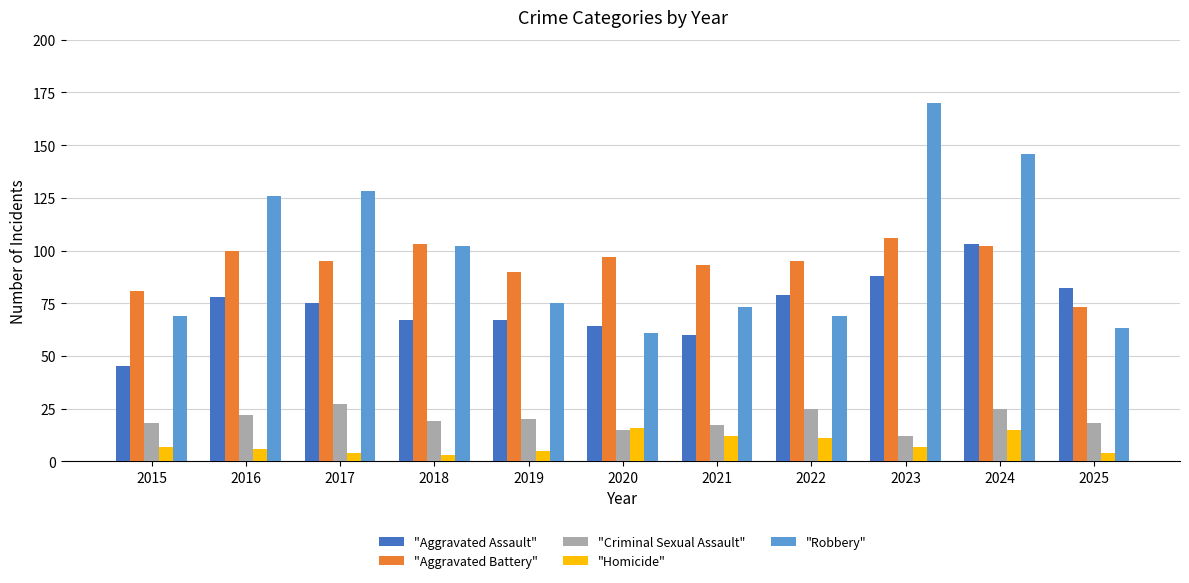

What is the sum of the "Homicide" values at 2019 and 2017?

9